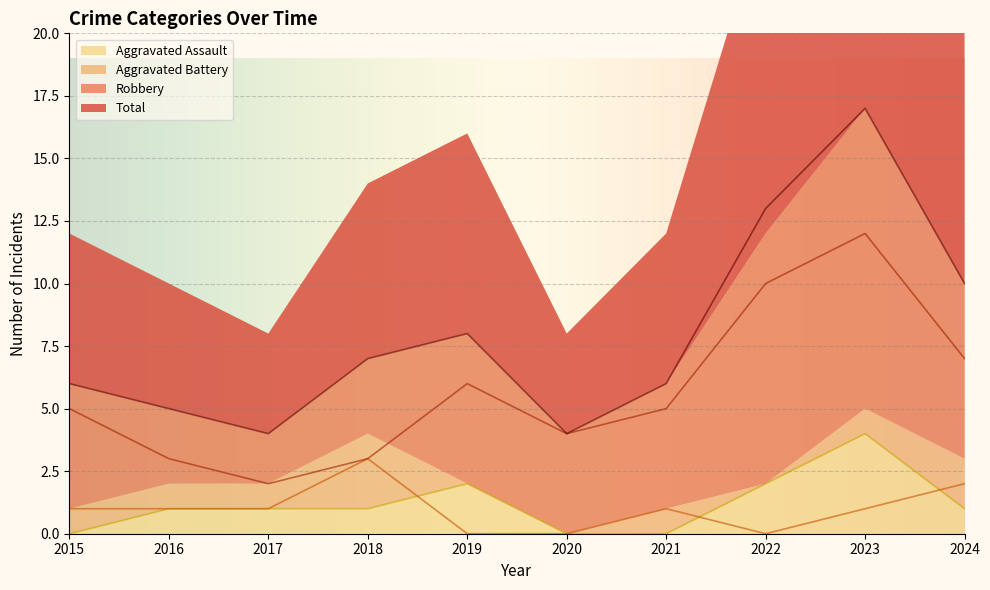

Count the Robbery values in the range 3 to 7.

7